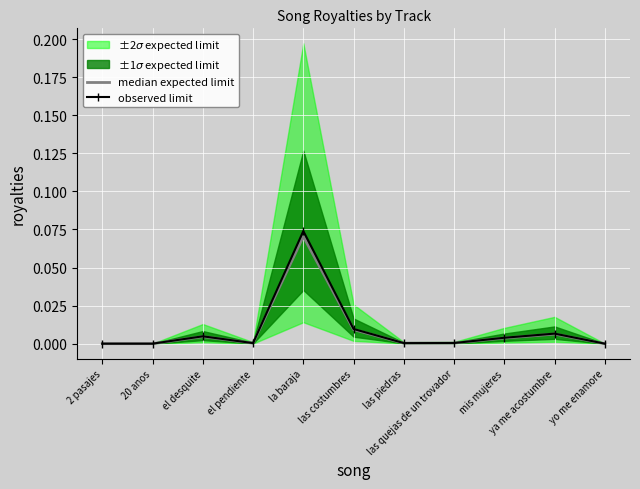

True or false: observed limit and median expected limit cross at least once.

False